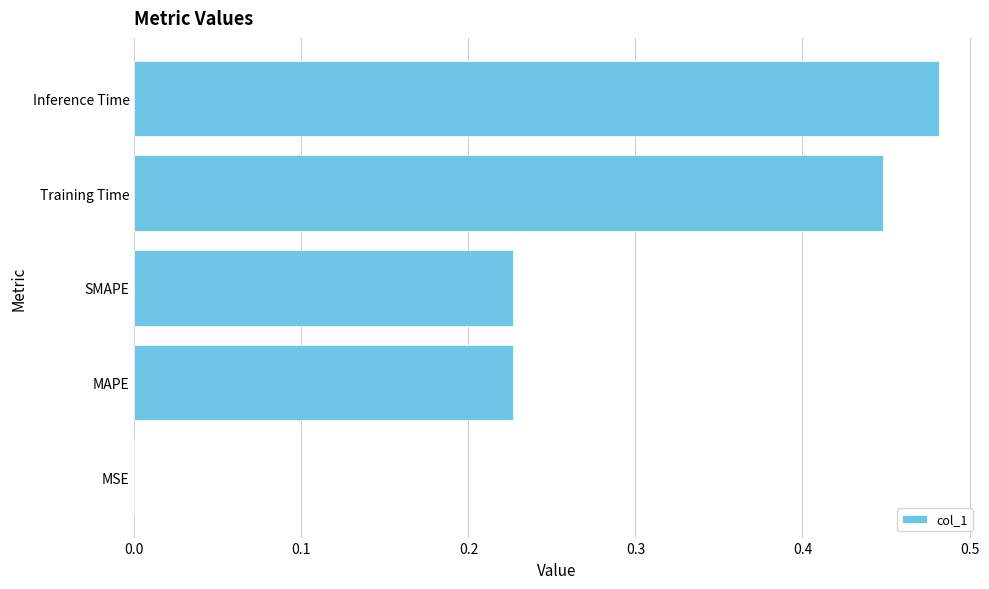

Which category has the highest value across all series?

Inference Time